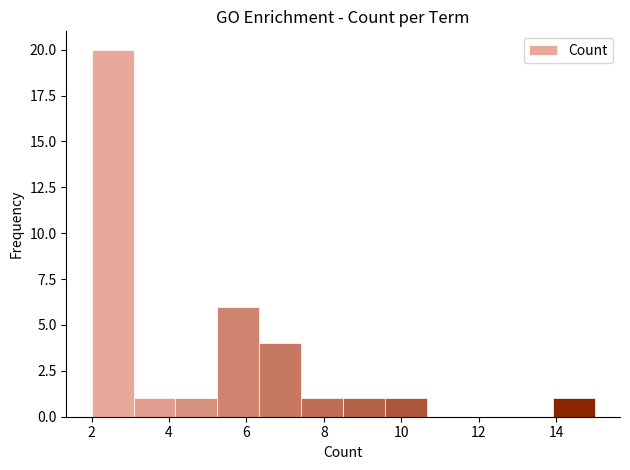

How tall is the bar that spans 5.2 to 6.4 on the x-axis? Neither the bar edges nor the heights are printed on the chart, so give them approximately, as read against the axes.

6